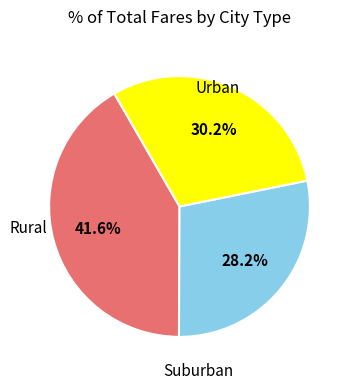

To the nearest percent, what is the average slice percentage?

33%